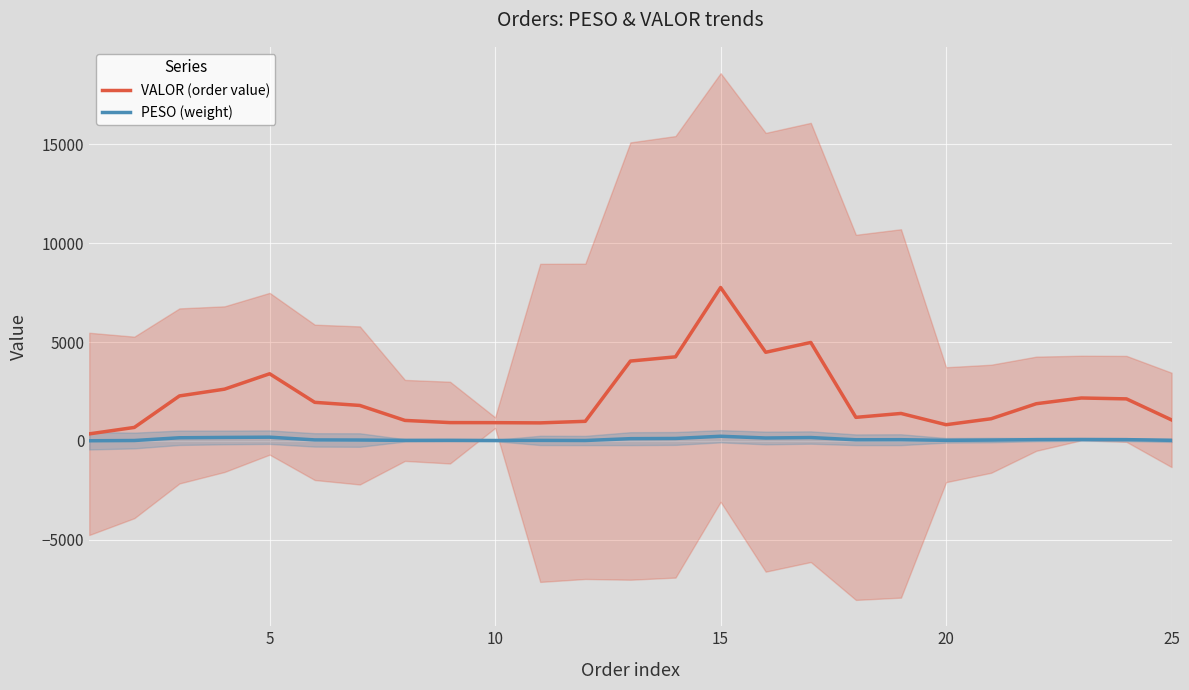

What is the maximum value for VALOR (order value)?

7760.8